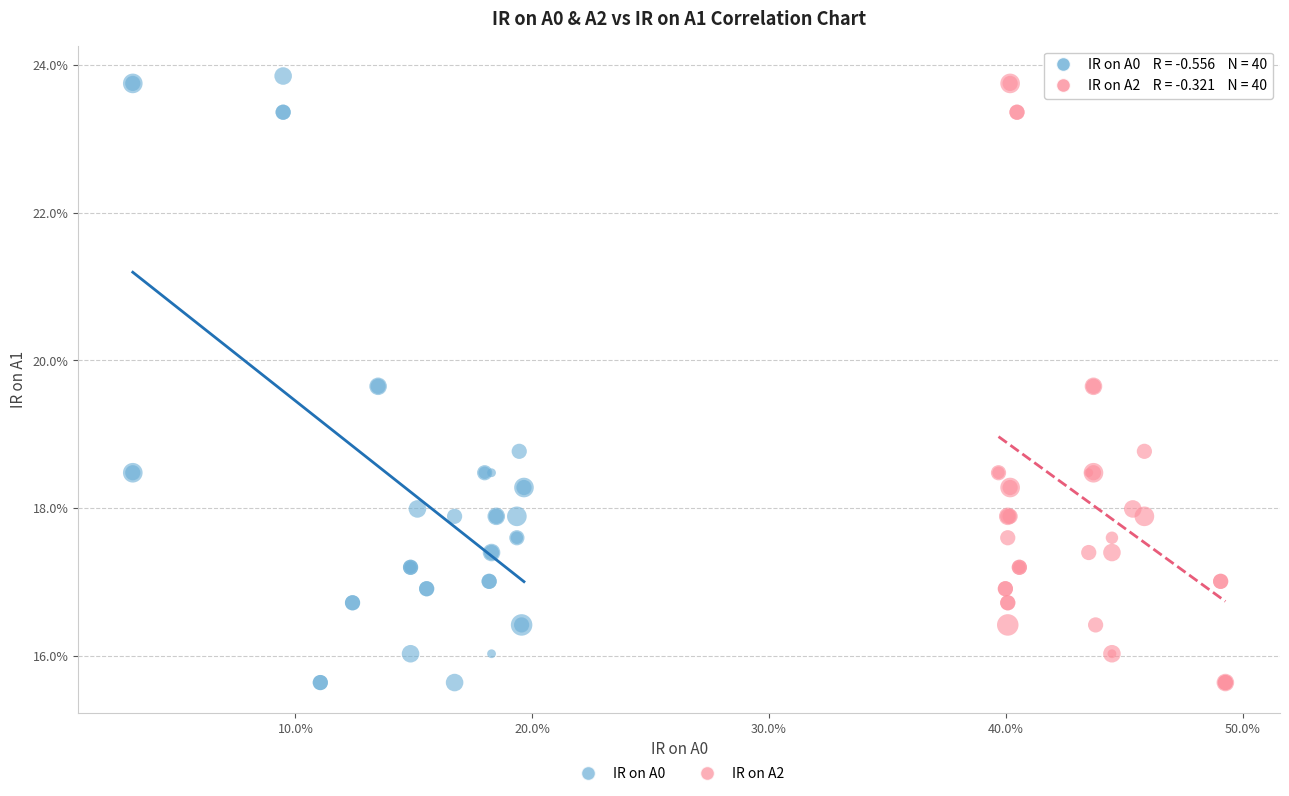

What are all the series names shown in the legend?

IR on A0, IR on A2